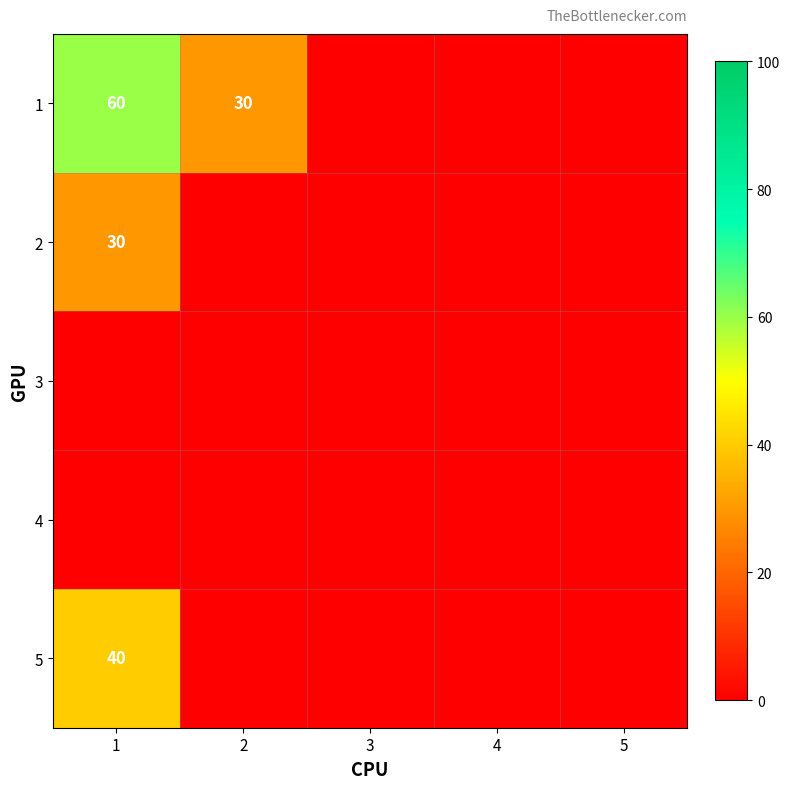

Is the value of 1 at 1 greater than the value of 3 at 4?

Yes